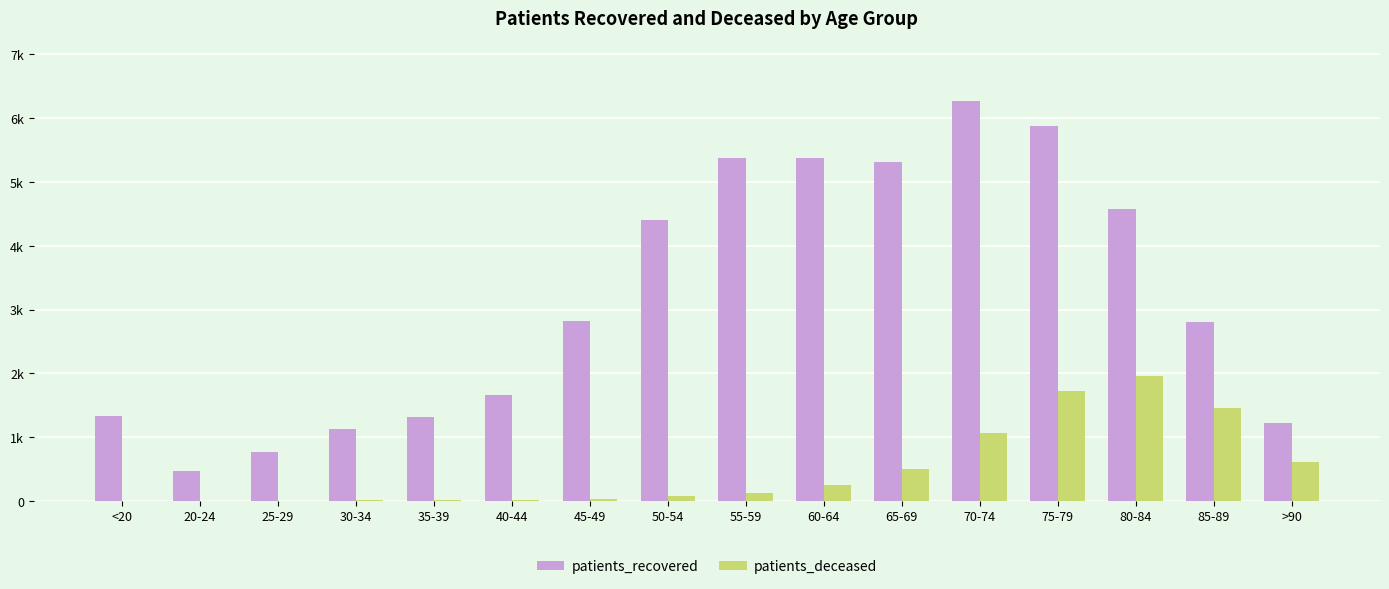

What are all the series names shown in the legend?

patients_recovered, patients_deceased